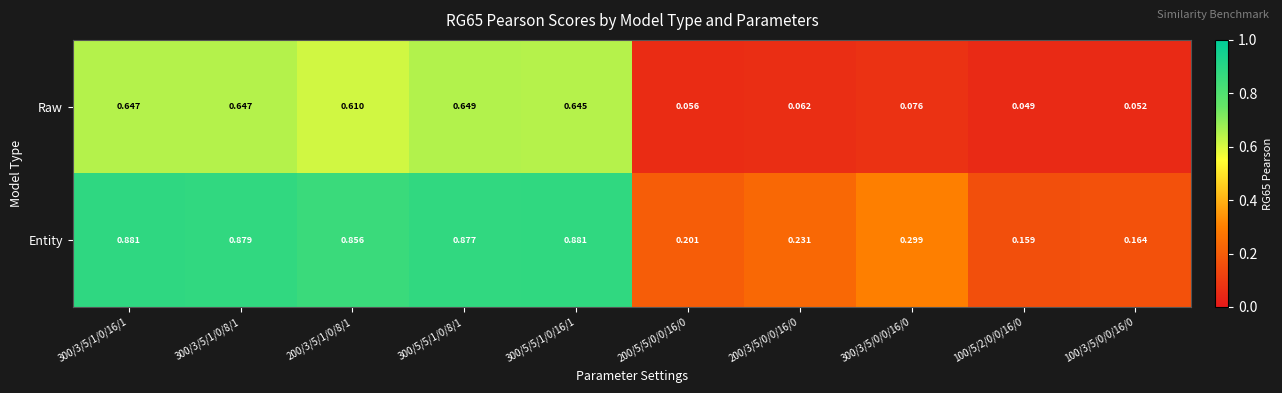

Rank the series at 300/3/5/1/0/8/1 from highest to lowest value.

Entity, Raw